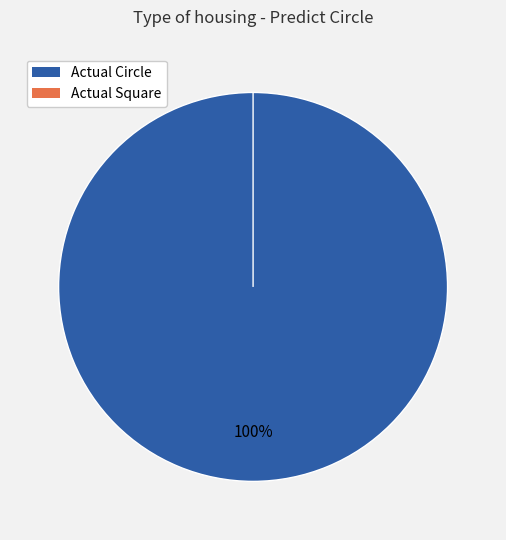

What is the total percentage of Actual Circle and Actual Square?

100.0%